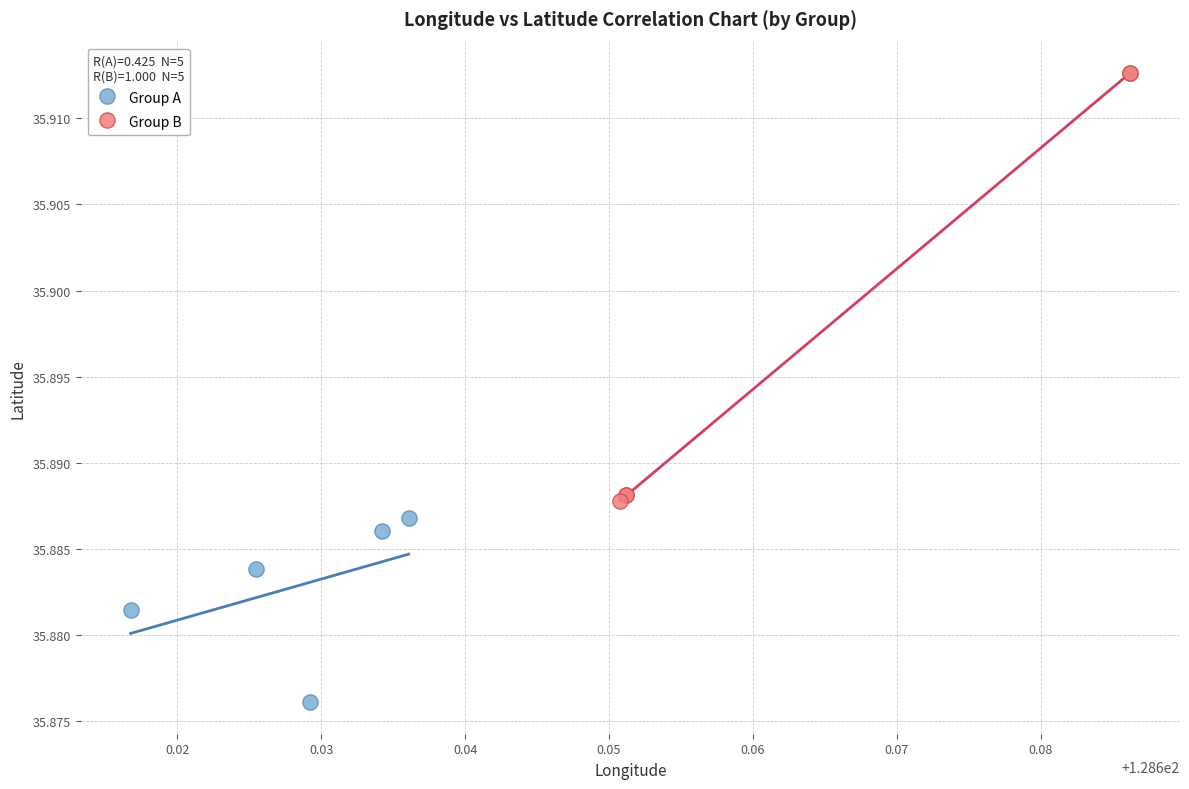

Which series has the largest Y range (max minus min)?

Group B